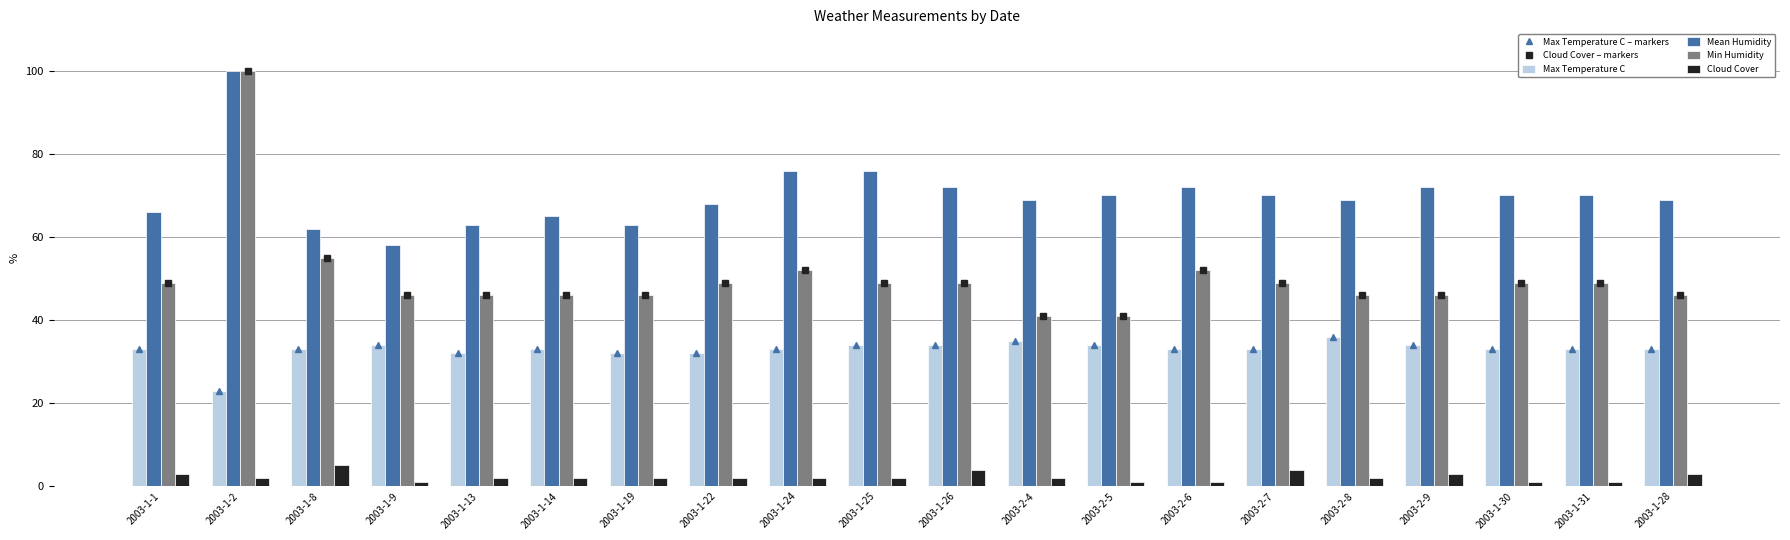

Between 2003-1-1 and 2003-2-4, which series saw the biggest shift?

Cloud Cover – markers